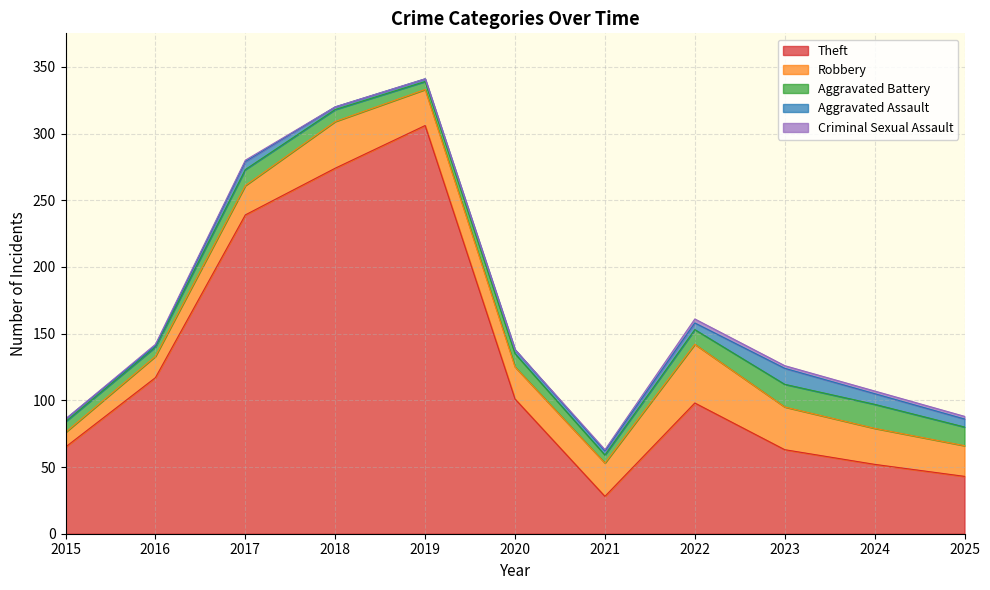

Which series changed the most between 2016 and 2025?

Theft